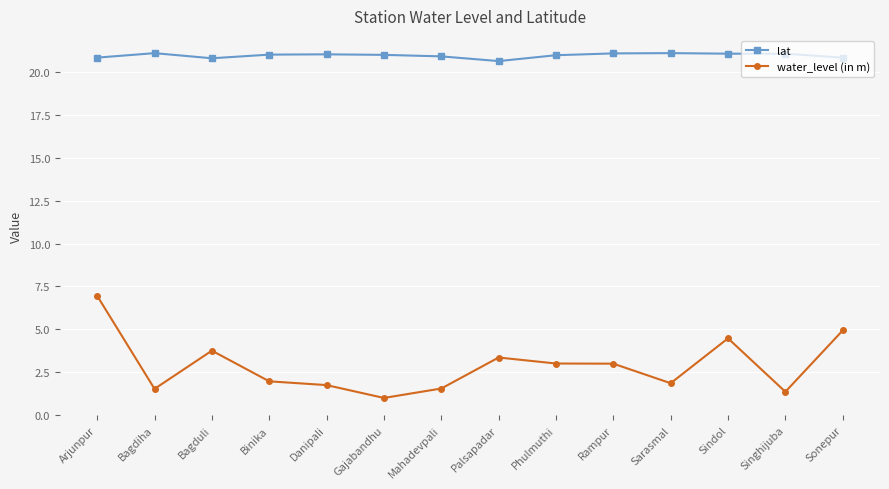

True or false: water_level (in m) and lat cross at least once.

False